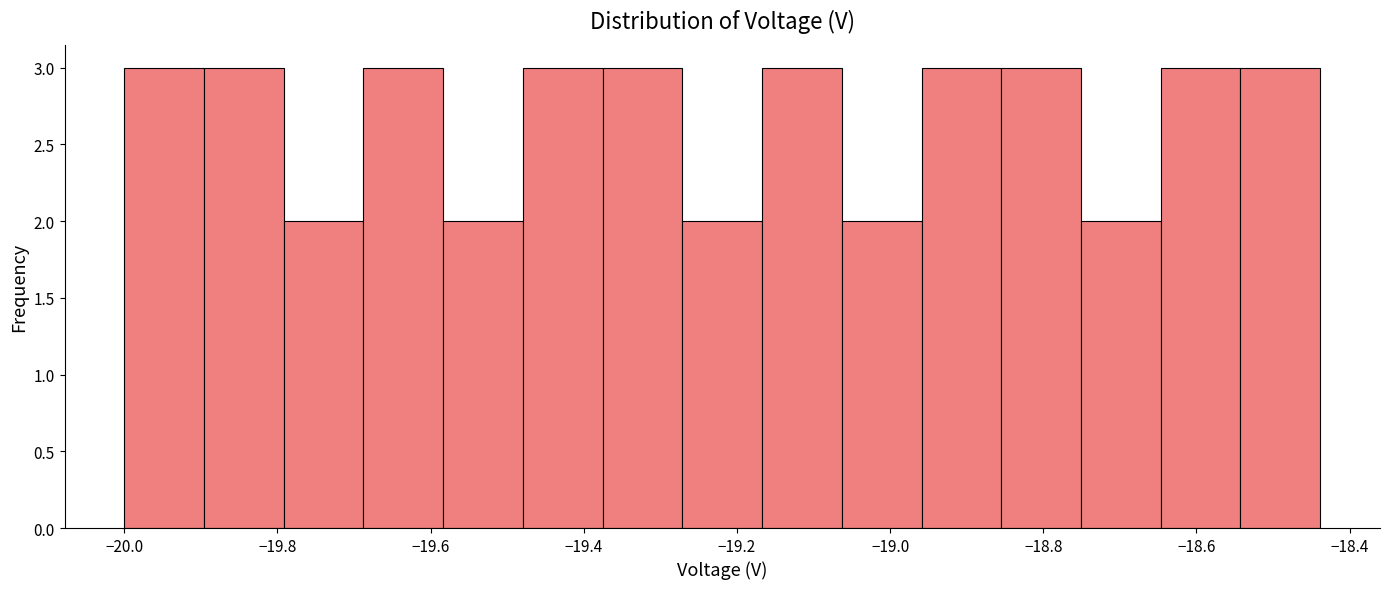

How tall is the bar that spans -19.80 to -19.68 on the x-axis? Neither the bar edges nor the heights are printed on the chart, so give them approximately, as read against the axes.

2